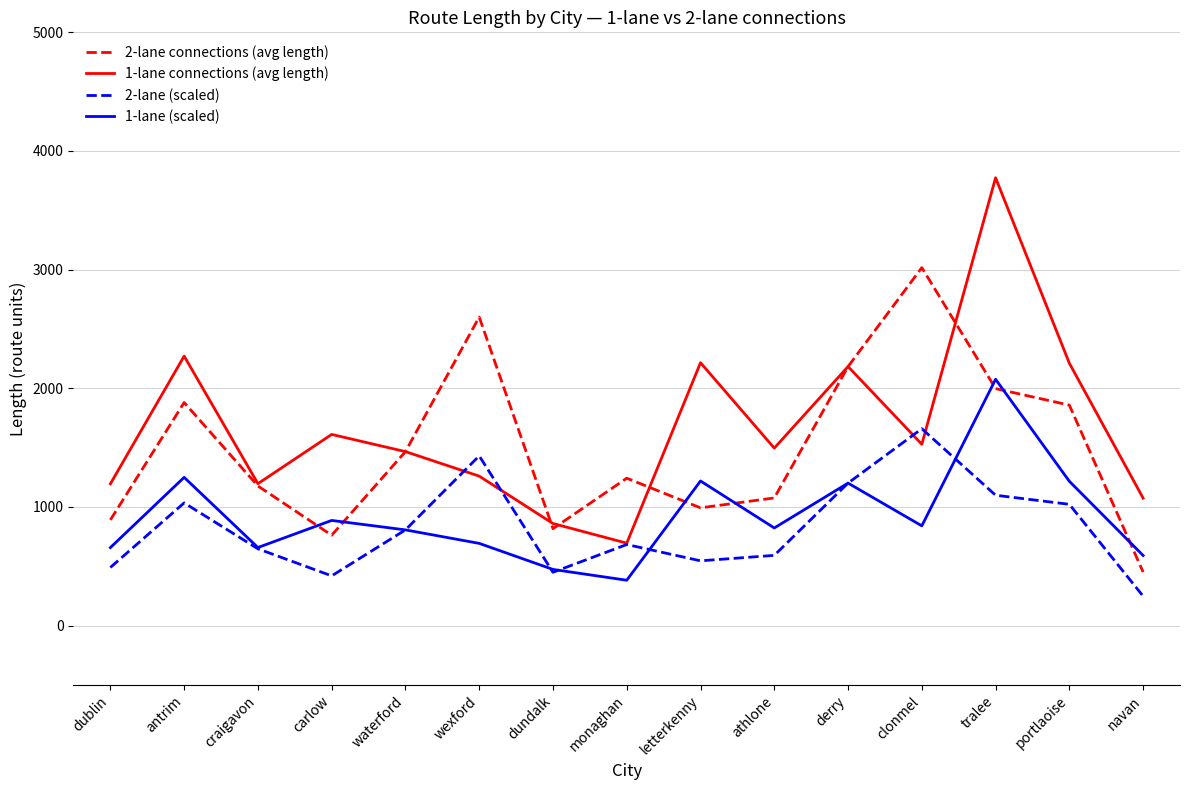

What value does the 1-lane (scaled) series have at wexford?

692.6